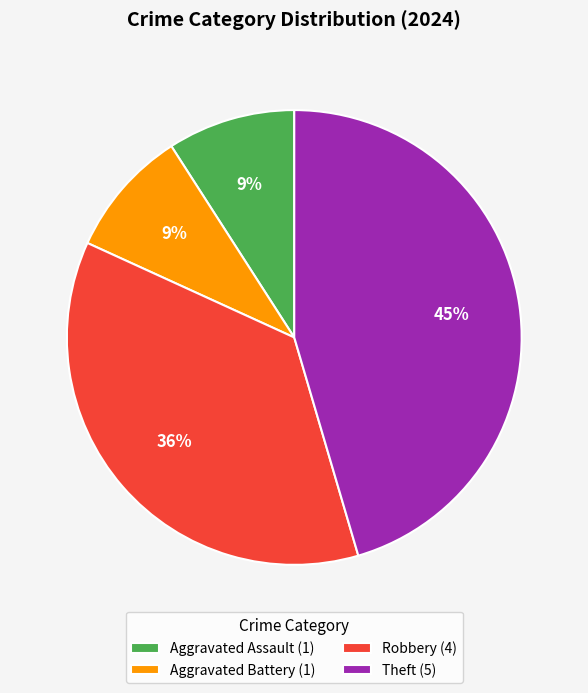

To the nearest percent, what is the combined percentage of Robbery (4) and Aggravated Assault (1)?

45%